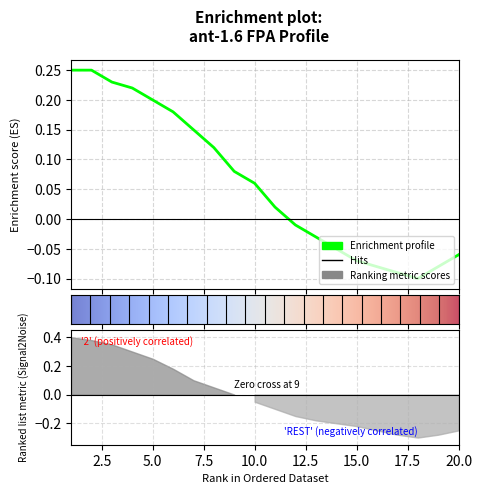

Reading right to left, extract all data points from this chart.

FPA: 20=0.7	19=0.7	18=0.7	17=0.8	16=0.8	15=0.8	14=0.8	13=0.8	12=0.8	11=0.8	10=0.8	9=0.8	8=0.8	7=0.8	6=0.8	5=0.8	4=0.8	3=0.8	2=0.8	1=0.8
AAE_normalized: 20=-0.1	19=-0.1	18=-0.1	17=-0.1	16=-0.1	15=-0.1	14=-0.1	13=-0.0	12=-0.0	11=0.0	10=0.1	9=0.1	8=0.1	7=0.1	6=0.2	5=0.2	4=0.2	3=0.2	2=0.2	1=0.2
RankMetric: 20=-0.2	19=-0.3	18=-0.3	17=-0.3	16=-0.2	15=-0.2	14=-0.2	13=-0.2	12=-0.1	11=-0.1	10=-0.1	9=0.0	8=0.1	7=0.1	6=0.2	5=0.2	4=0.3	3=0.3	2=0.4	1=0.4